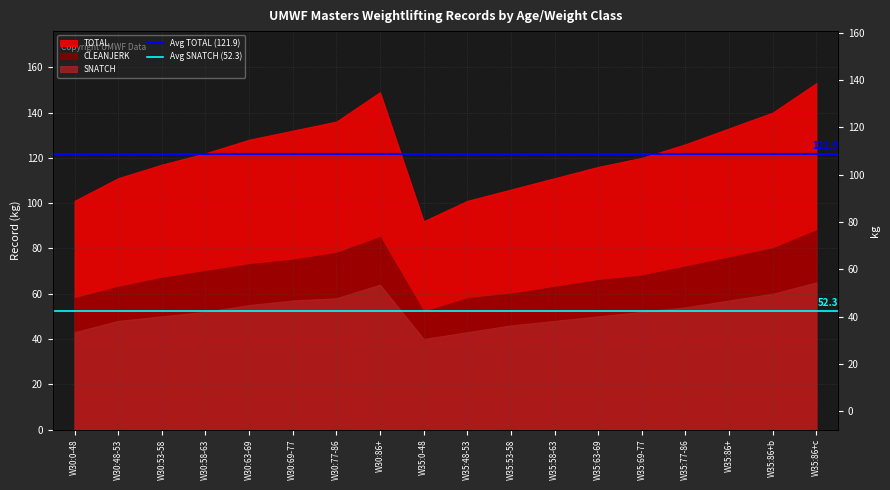

At which label does Avg SNATCH (52.3) reach its peak?

W30:0-48